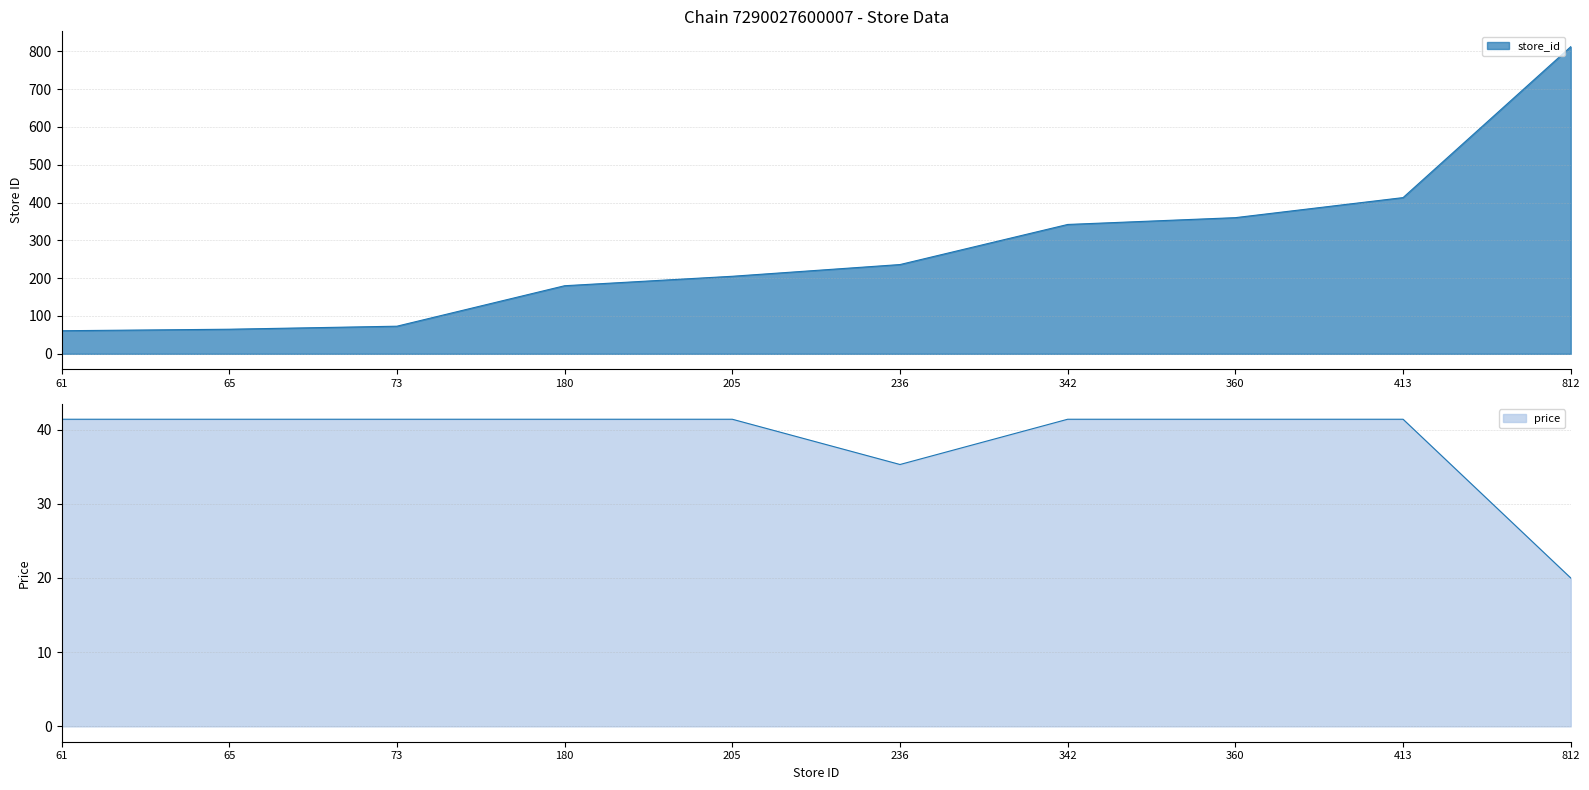

What is the maximum value for price?

41.4